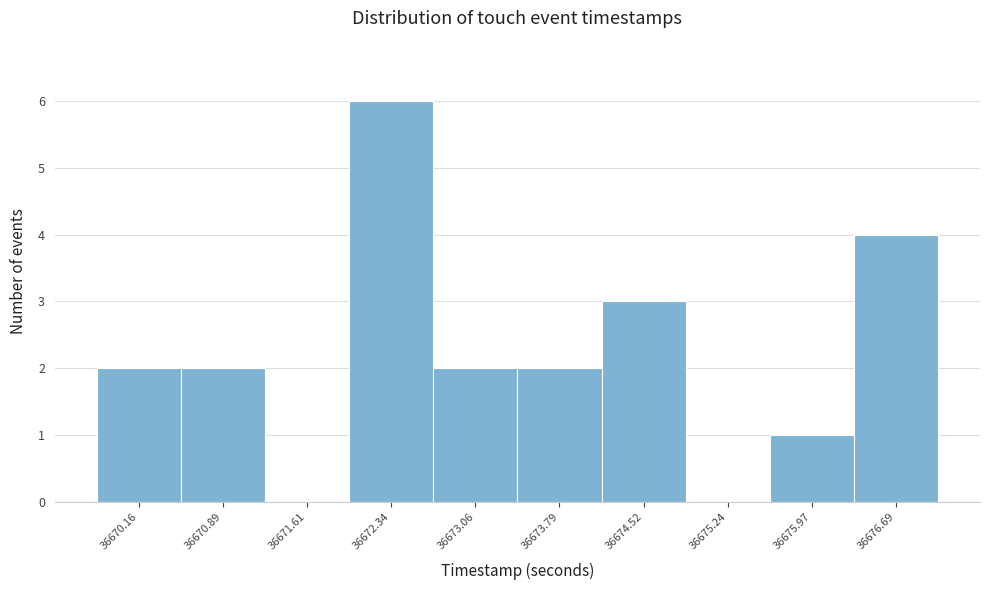

Reading left to right, list every bar in this chart as the range it spans on the x-axis followed by its height. Neither the bar edges nor the heights are printed on the chart, so give them approximately, as read against the axes.

36669.8 to 36670.5: 2
36670.5 to 36671.2: 2
36671.2 to 36672.0: 0
36672.0 to 36672.7: 6
36672.7 to 36673.4: 2
36673.4 to 36674.2: 2
36674.2 to 36674.9: 3
36674.9 to 36675.6: 0
36675.6 to 36676.3: 1
36676.3 to 36677.1: 4